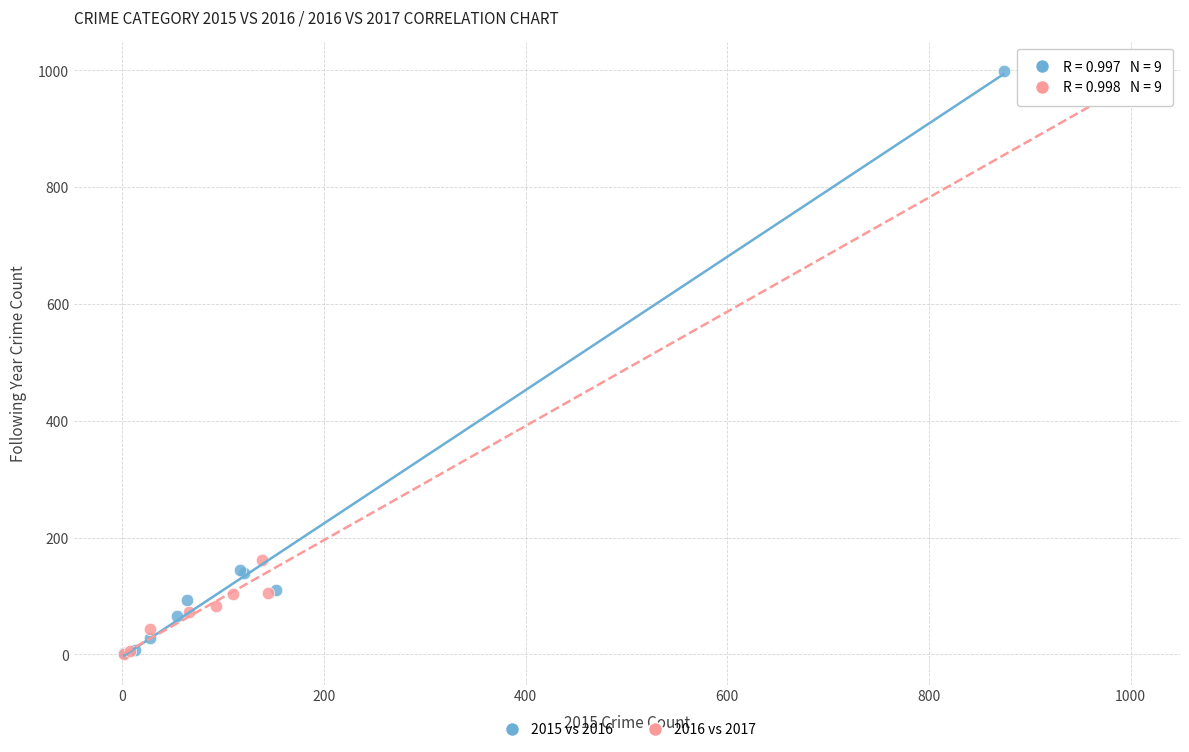

Which series has the widest spread of Y values?

2015 vs 2016